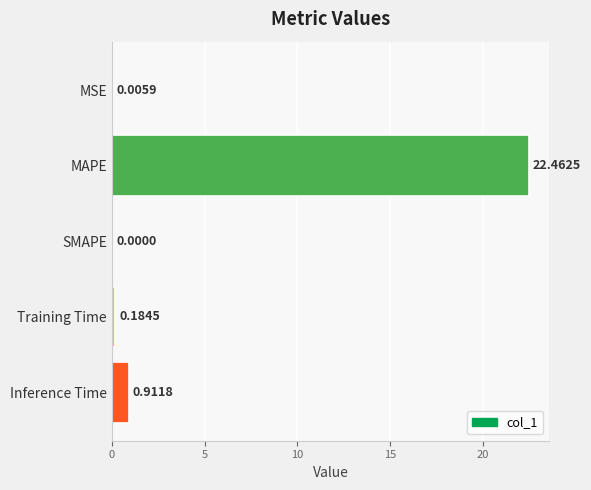

What is the change in value from MAPE to SMAPE?

-22.5